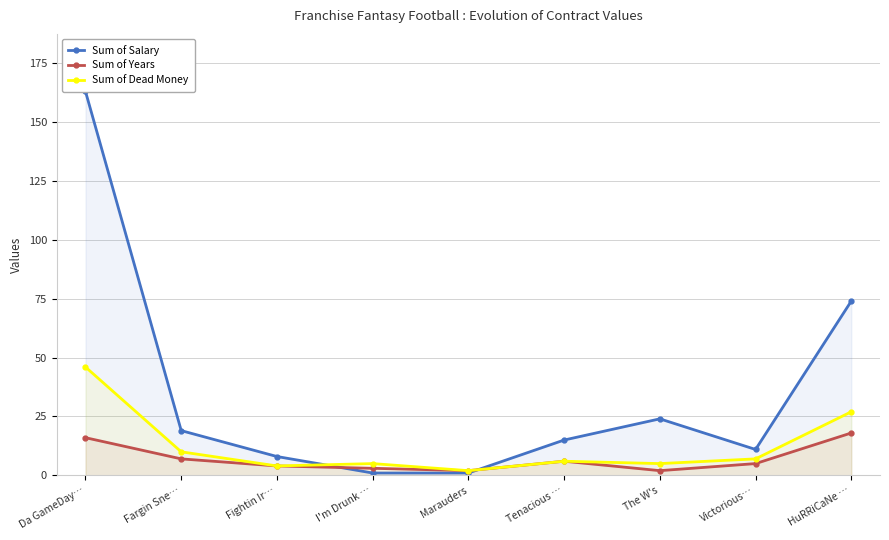

What is the total value across all series at Victorious…?

23